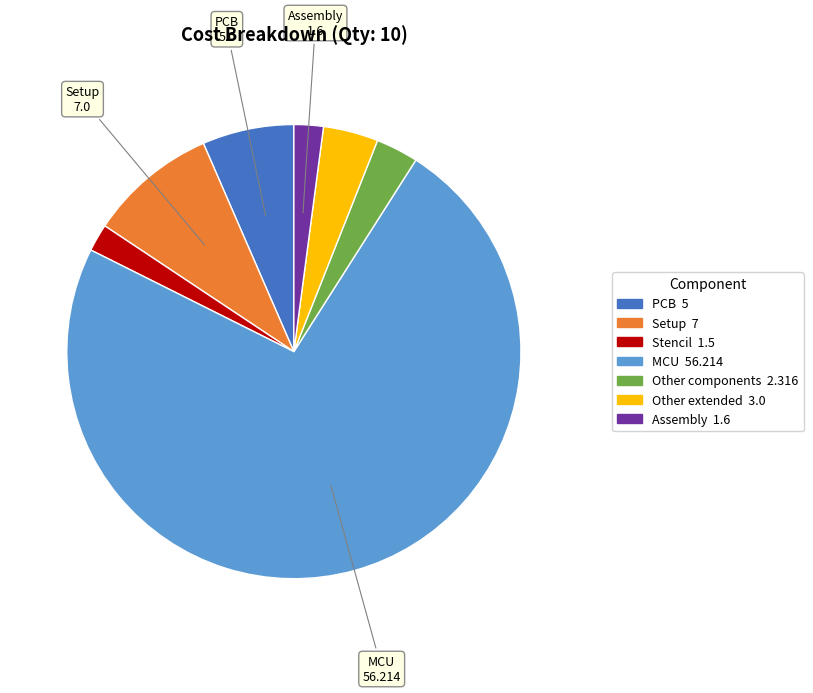

How many slices are in this pie chart?

7